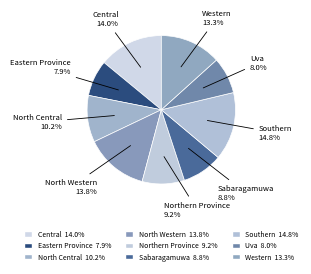

To the nearest percent, what percentage of the pie is Northern Province?

9%